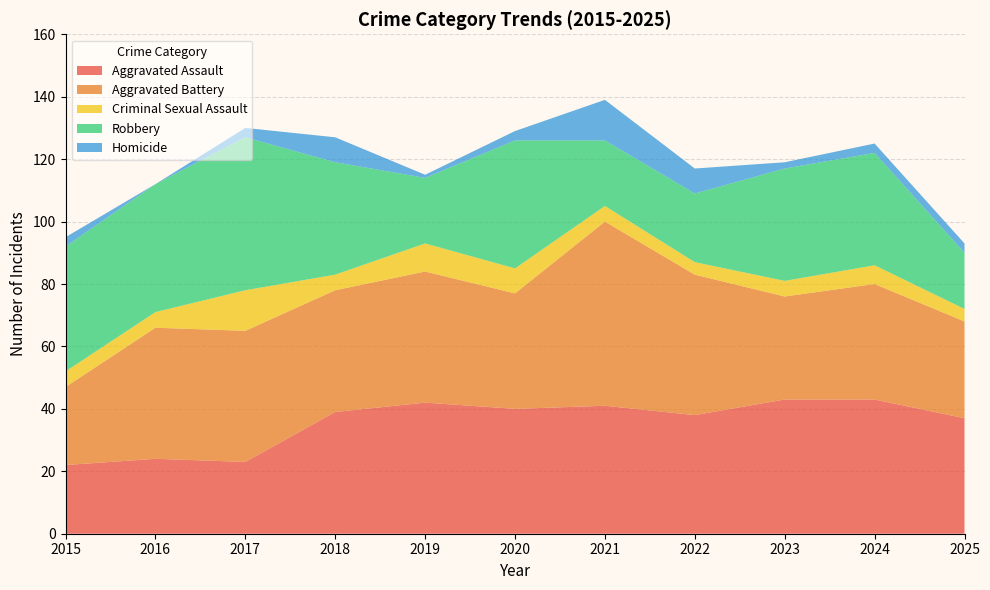

Reading left to right, transcribe all the data shown in this chart.

Aggravated Assault: 22	24	23	39	42	40	41	38	43	43	37
Aggravated Battery: 25	42	42	39	42	37	59	45	33	37	31
Criminal Sexual Assault: 5	5	13	5	9	8	5	4	5	6	4
Robbery: 40	41	49	36	21	41	21	22	36	36	18
Homicide: 3	0	3	8	1	3	13	8	2	3	3